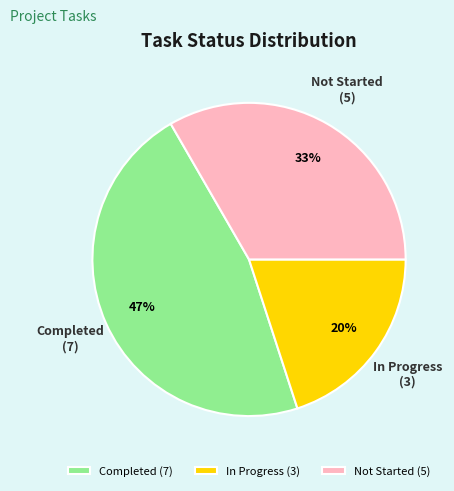

Is it true that Completed is 55% of the pie?

False